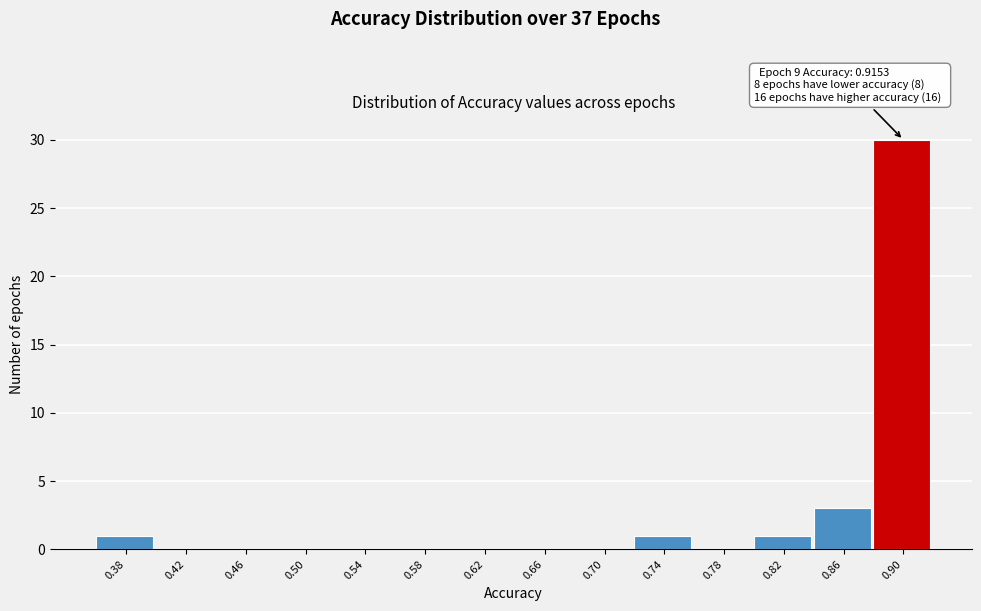

Reading left to right, extract all data points from this chart.

0.38=1	0.42=0	0.46=0	0.50=0	0.54=0	0.58=0	0.62=0	0.66=0	0.70=0	0.74=1	0.78=0	0.82=1	0.86=3	0.90=30